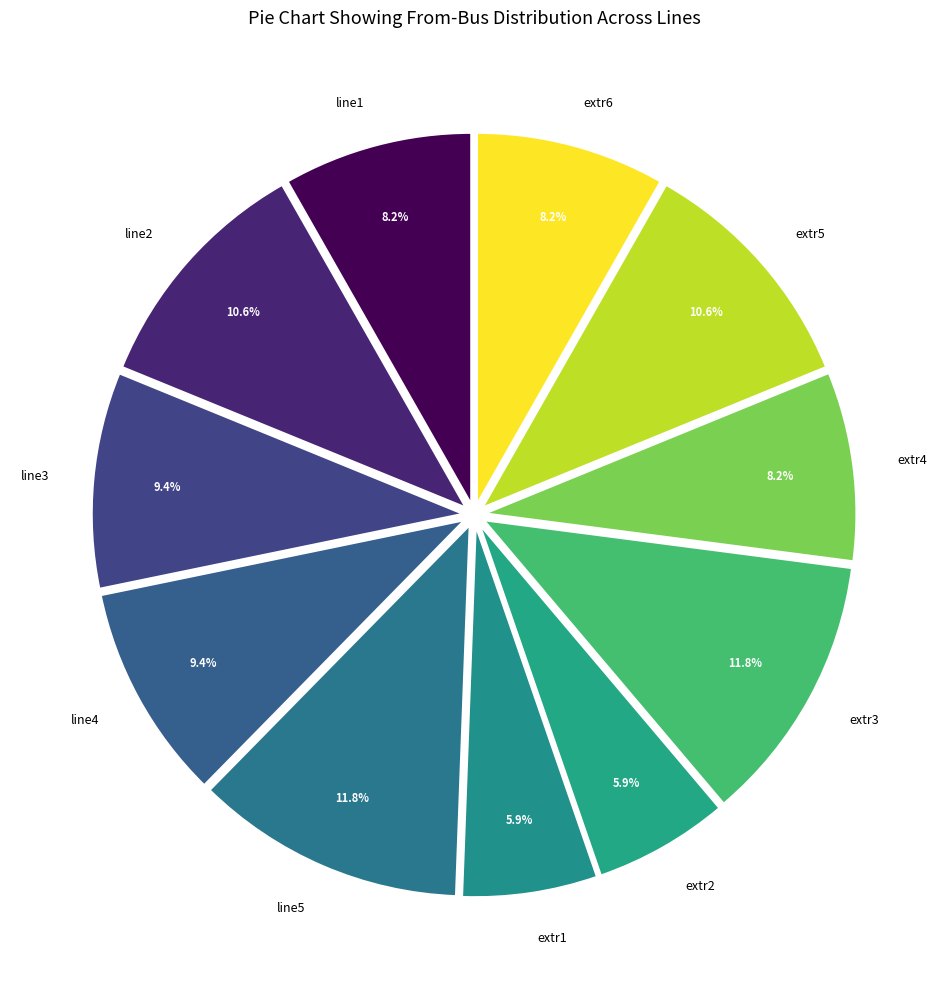

Which has a higher value, extr6 or extr3?

extr3